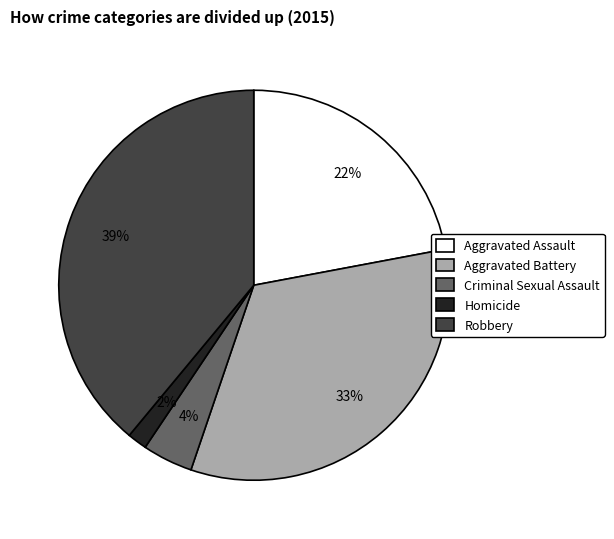

How many segments does this pie chart have?

5